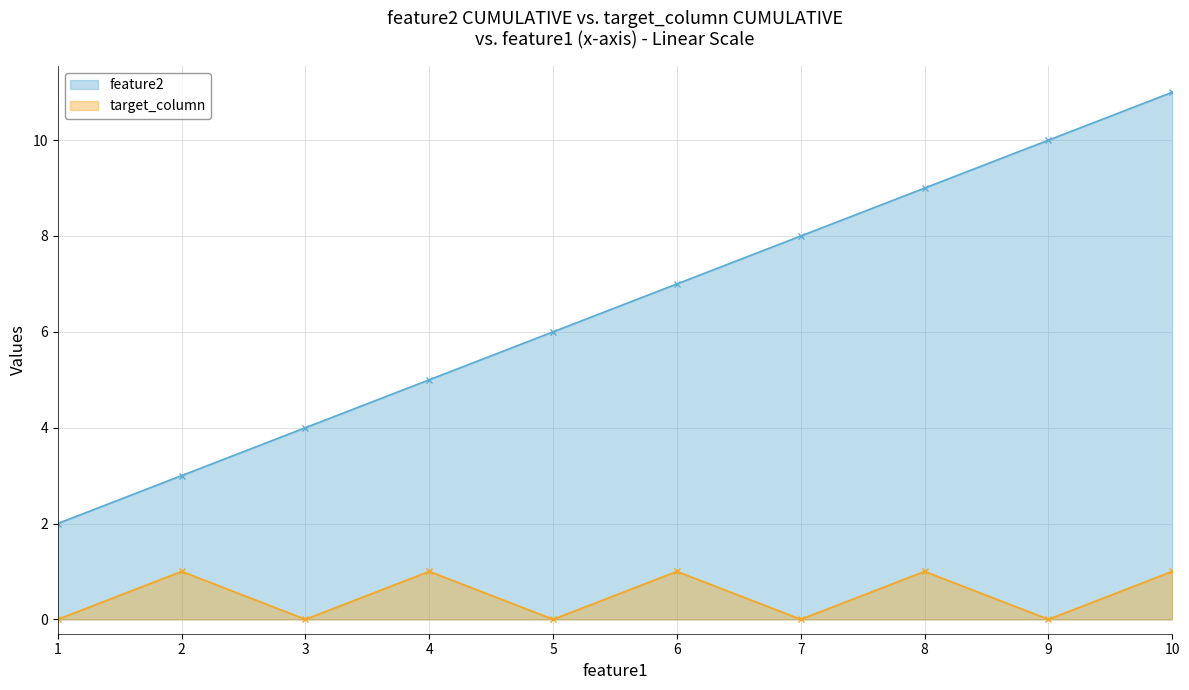

At which label does feature2 reach its peak?

10